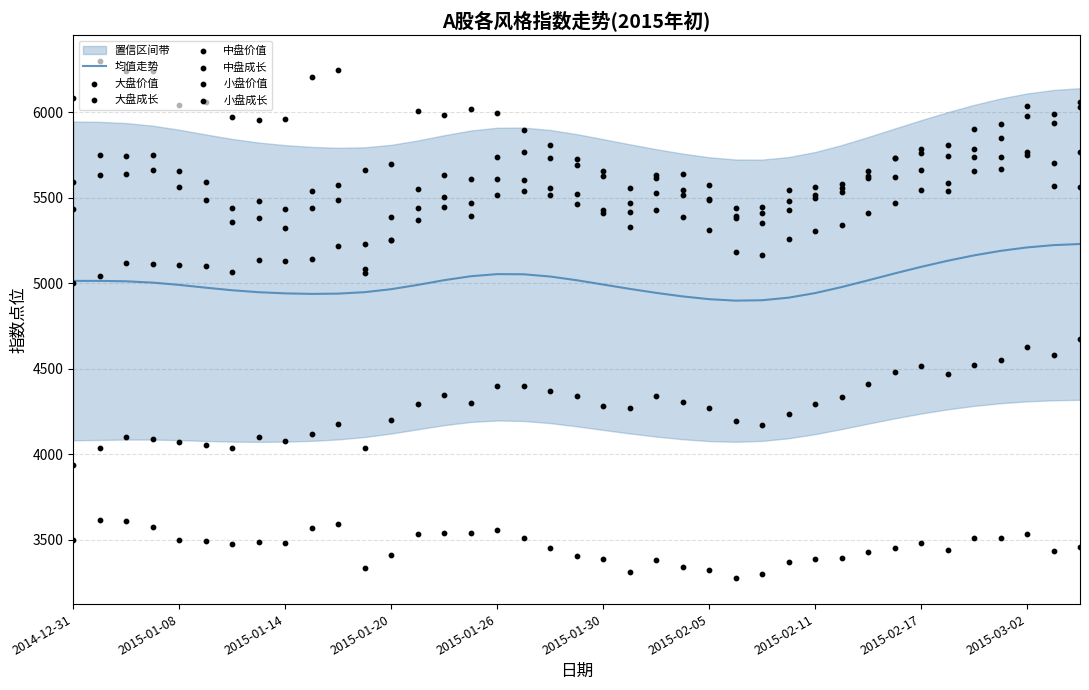

At which category is the sum across all series the highest?

2015-03-02